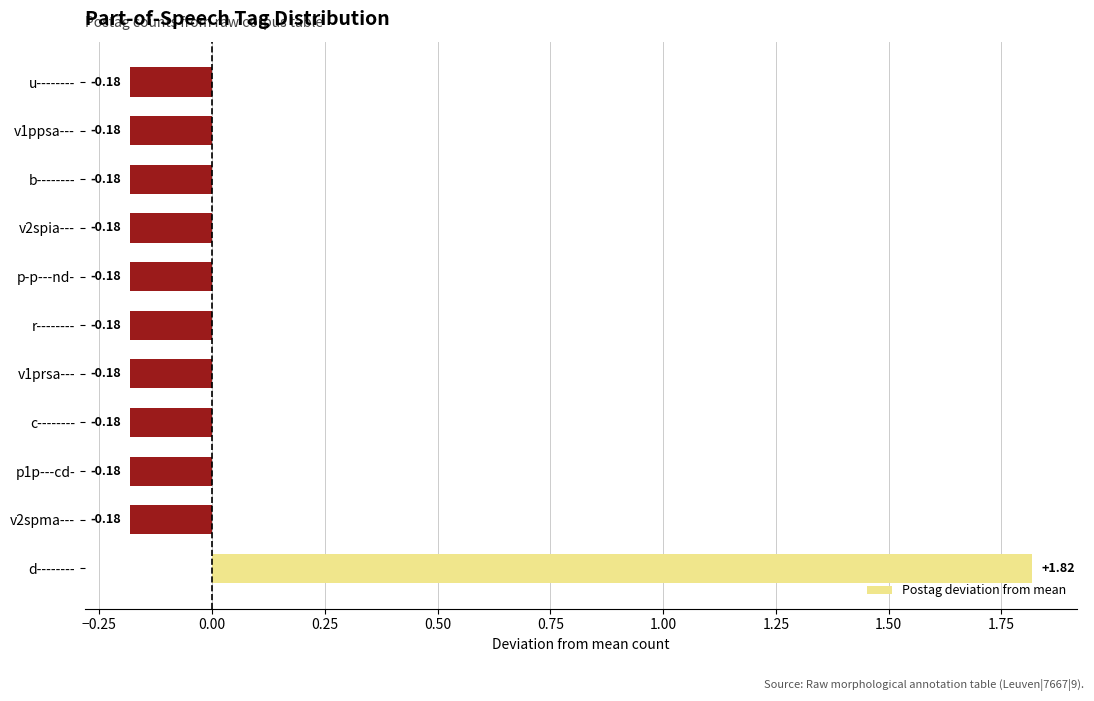

Which label corresponds to the largest value in the chart?

d--------